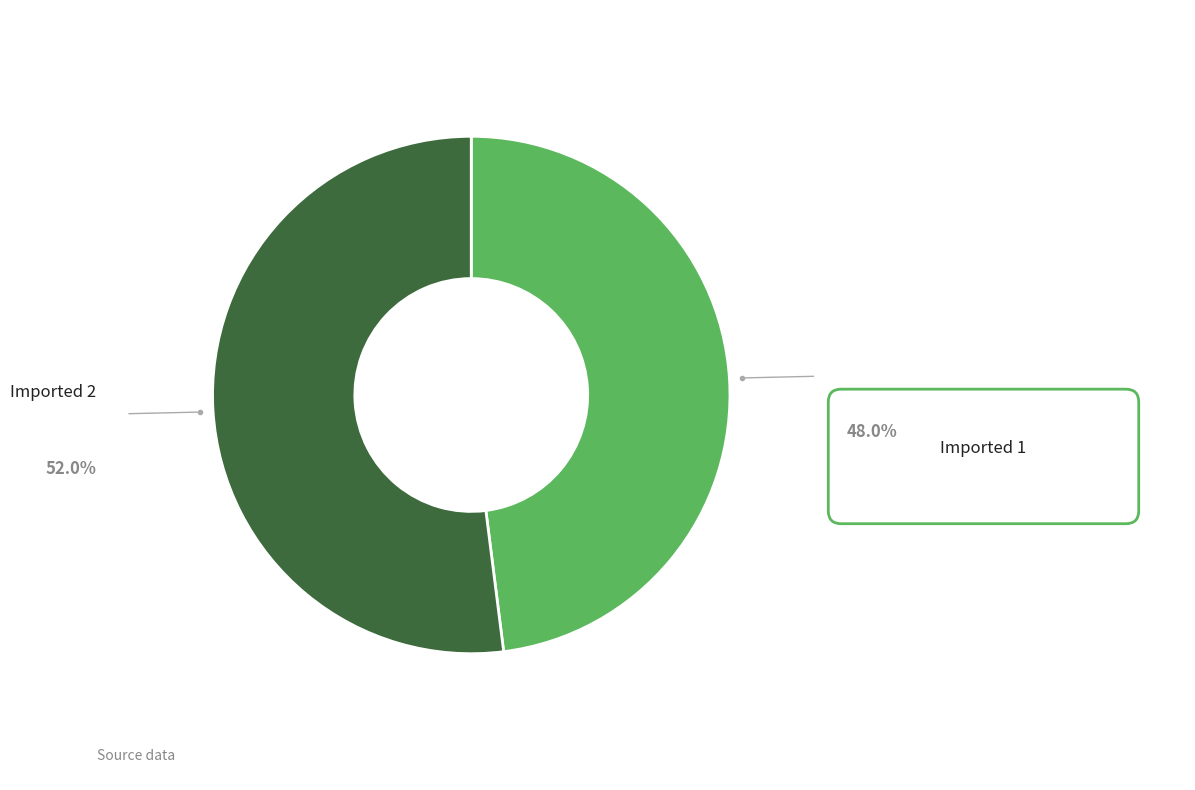

Do Imported 1 and Imported 2 together represent more than half of the pie?

Yes